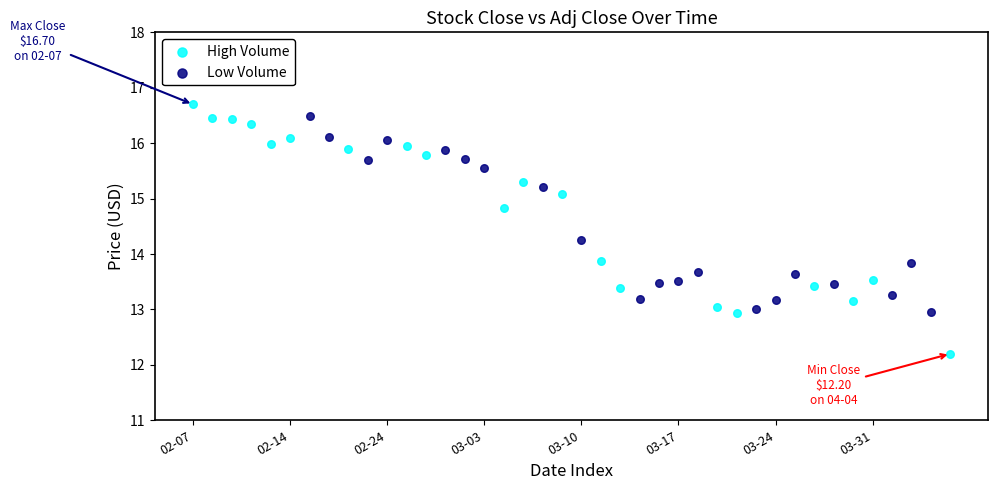

Which series reaches the minimum Y coordinate?

High Volume